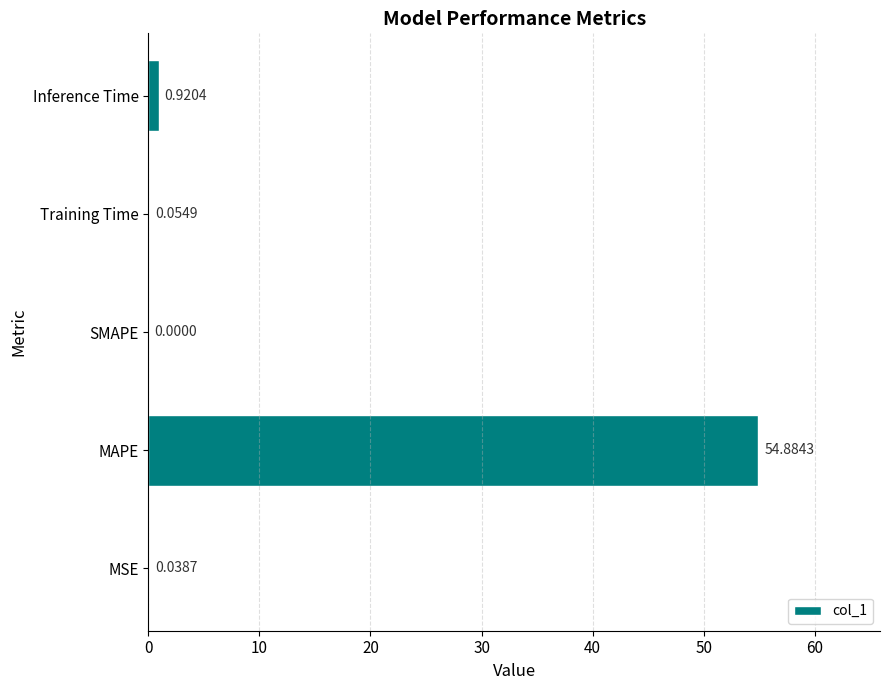

What is the sum of all values?

55.9